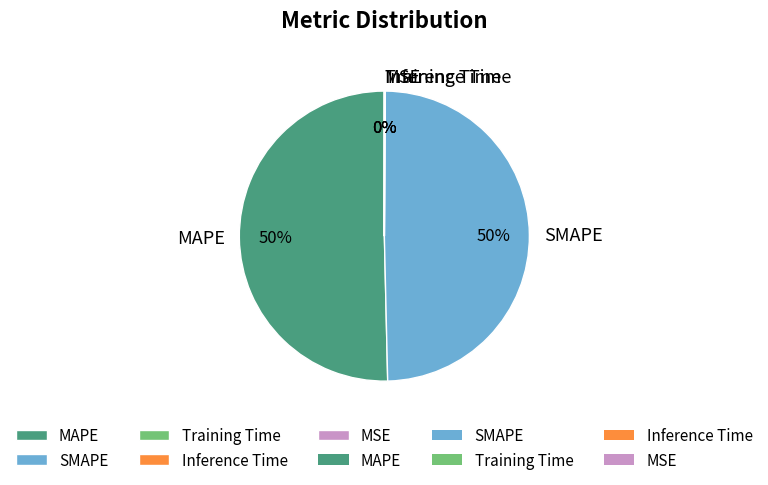

True or false: MAPE accounts for 50% of the total.

True